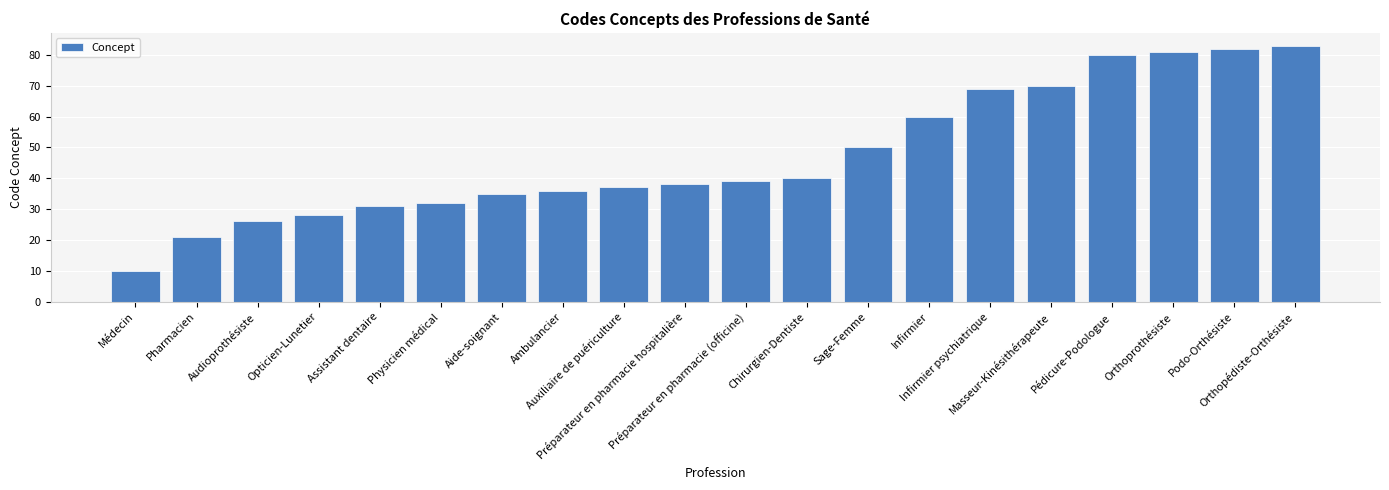

What is the maximum value shown in the chart?

83